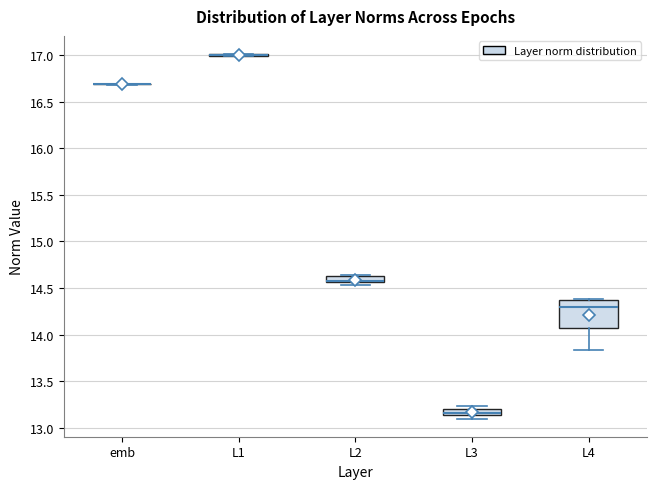

Comparing the boxes themselves (not the whiskers), which one is the tallest?

L4